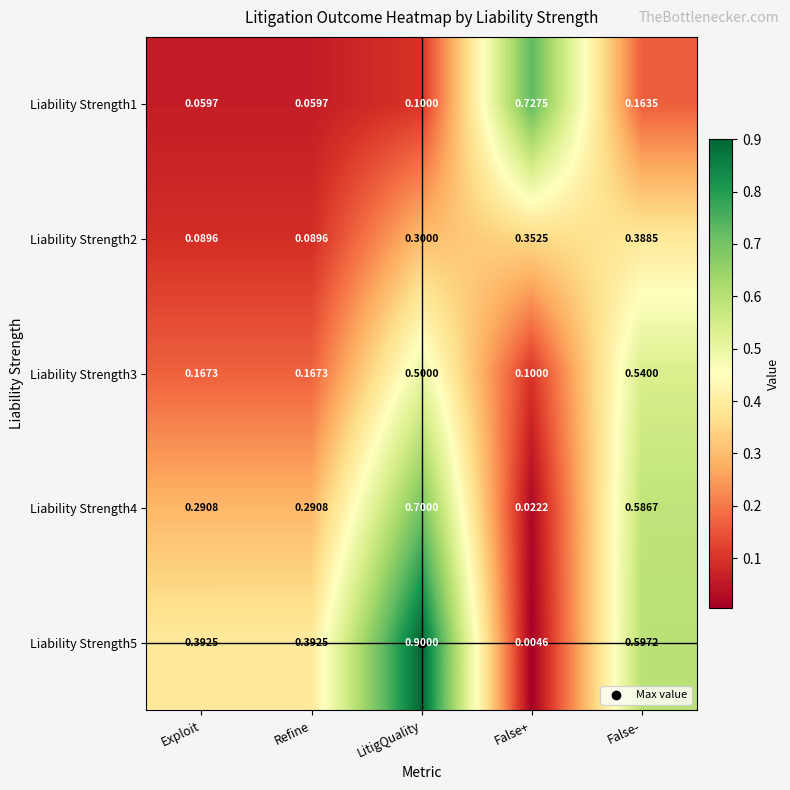

Is the value of Liability Strength4 at False- greater than the value of Liability Strength5 at False+?

Yes